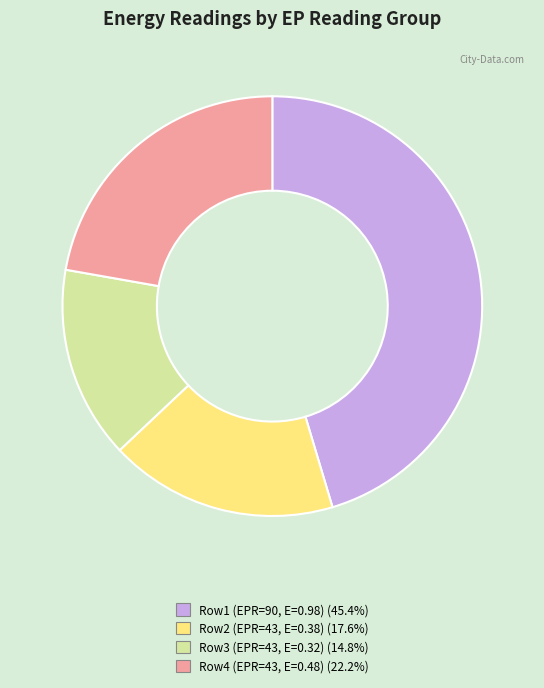

Does any single category account for the majority?

No